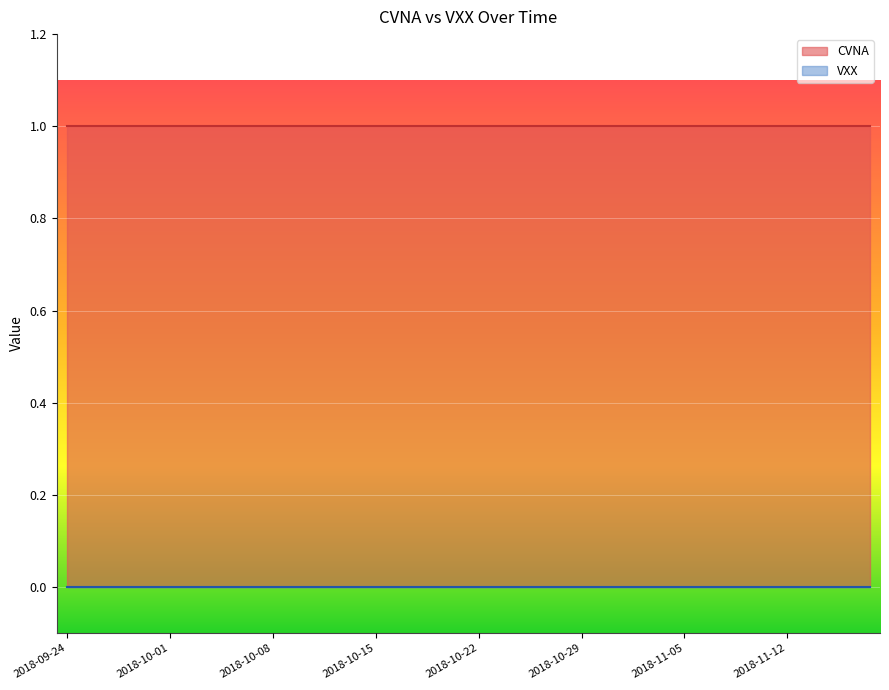

Count the number of data series in this chart.

2